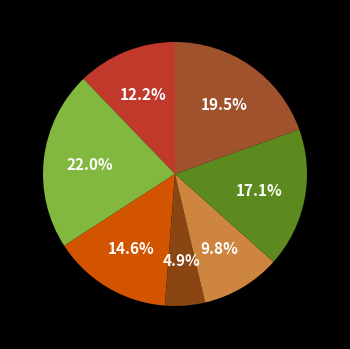

How many segments does this pie chart have?

7